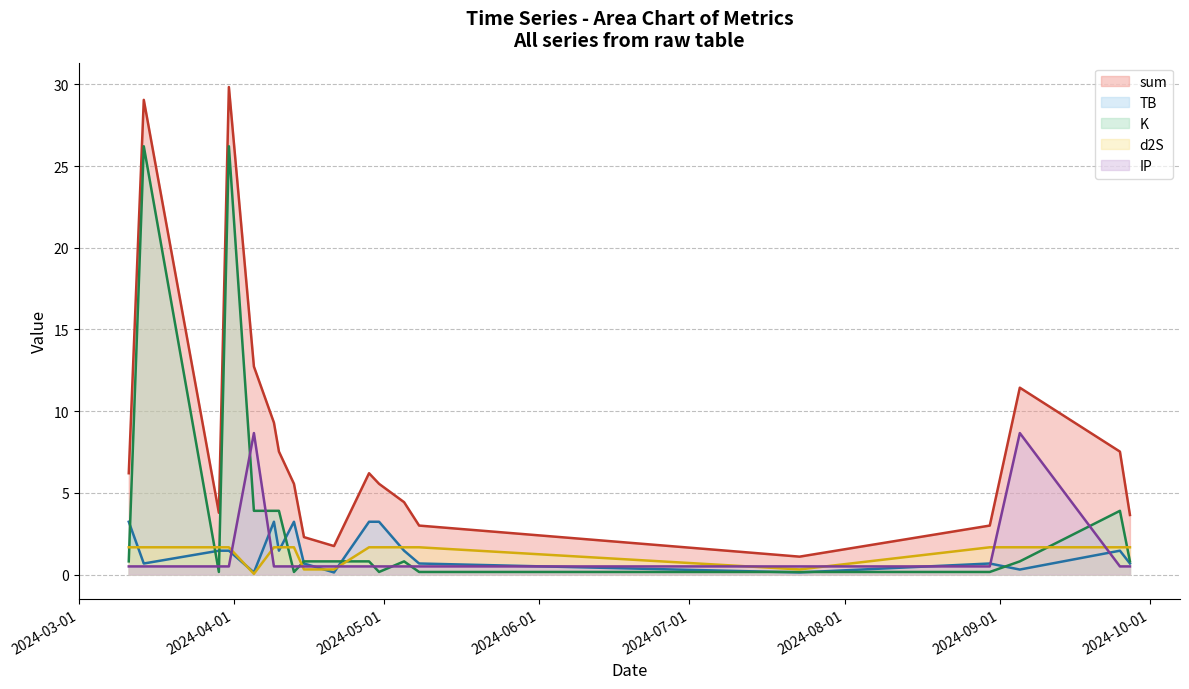

In TB, how many points are higher than both neighbors (excluding endpoints)?

4